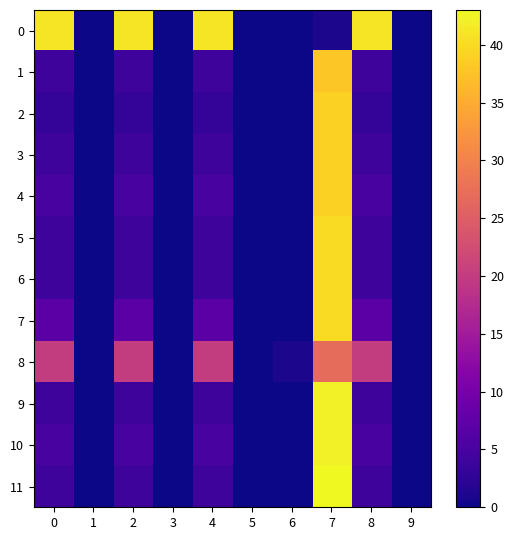

What is the sum of all 10 values?

62